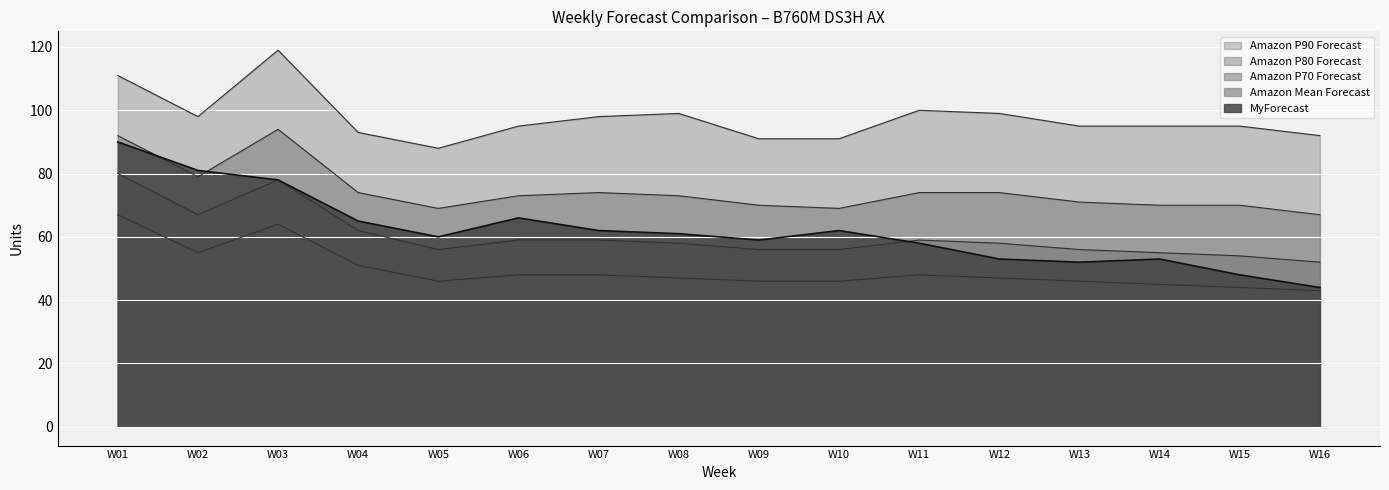

At which category does Amazon P80 Forecast reach its first local valley?

W02